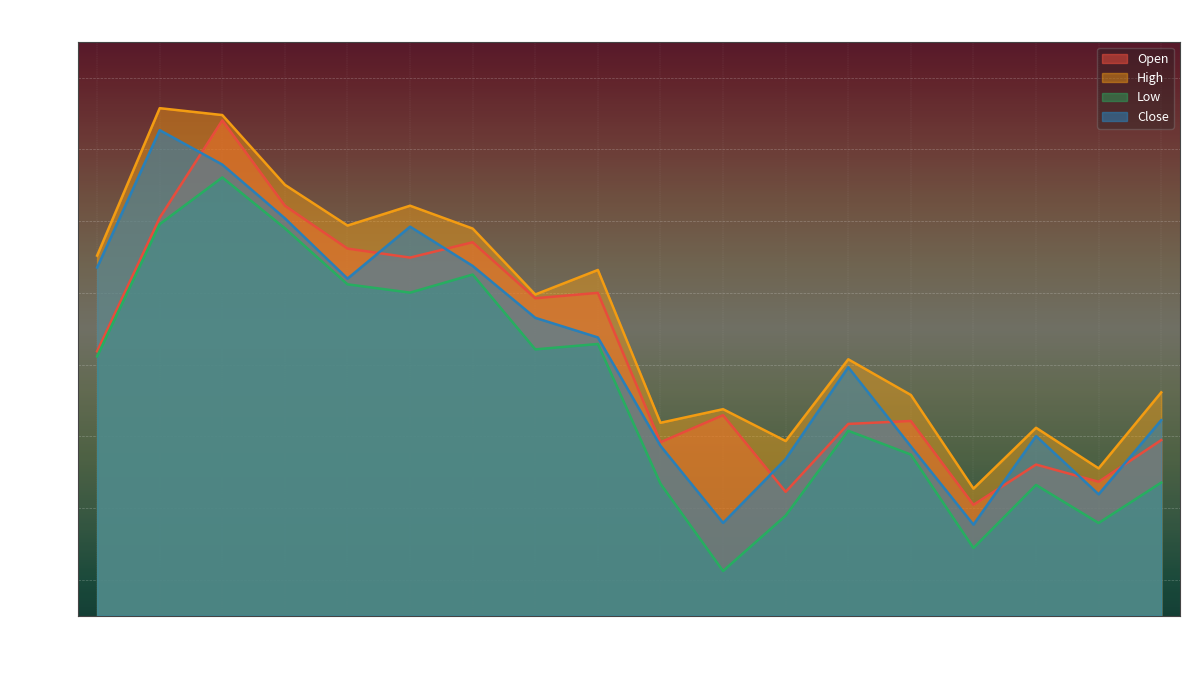

Rank the series at 12-Apr from lowest to highest value.

Low, Close, Open, High